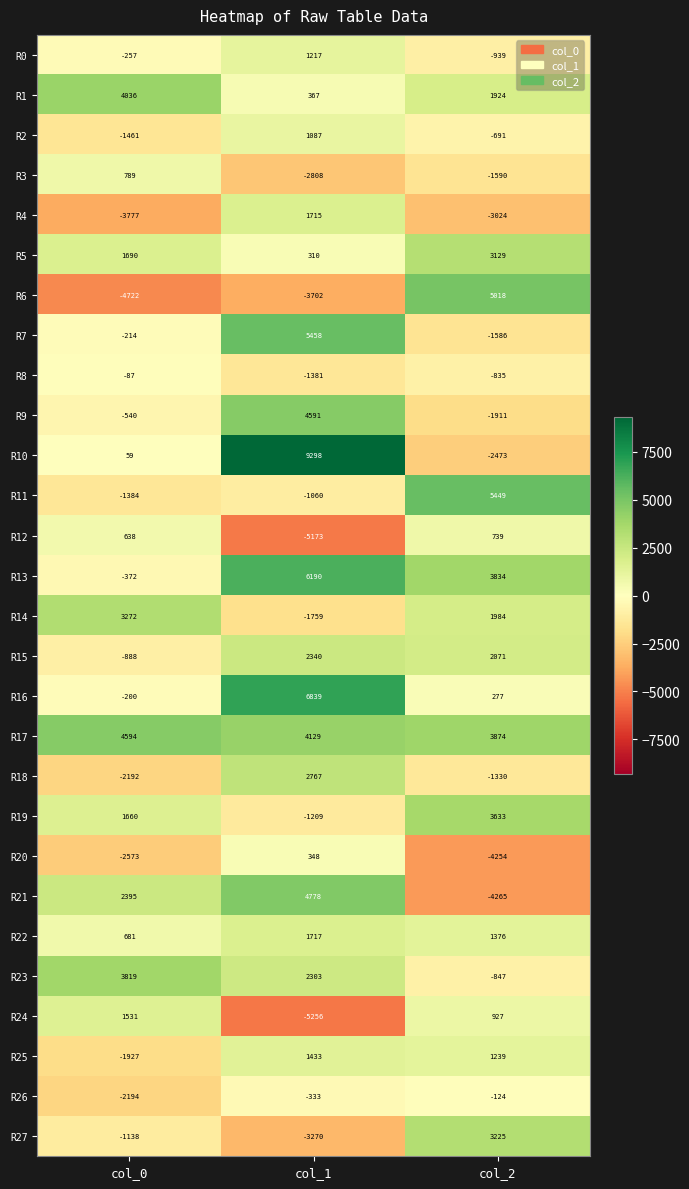

What is the total value across all series at col_1?

30936